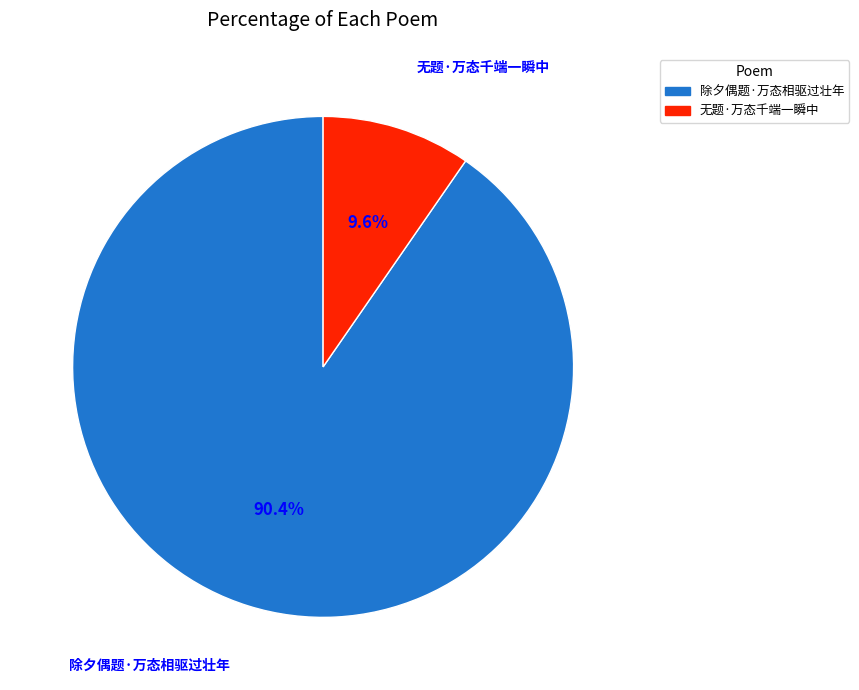

Between 无题·万态千端一瞬中 and 除夕偶题·万态相驱过壮年, which is larger?

除夕偶题·万态相驱过壮年